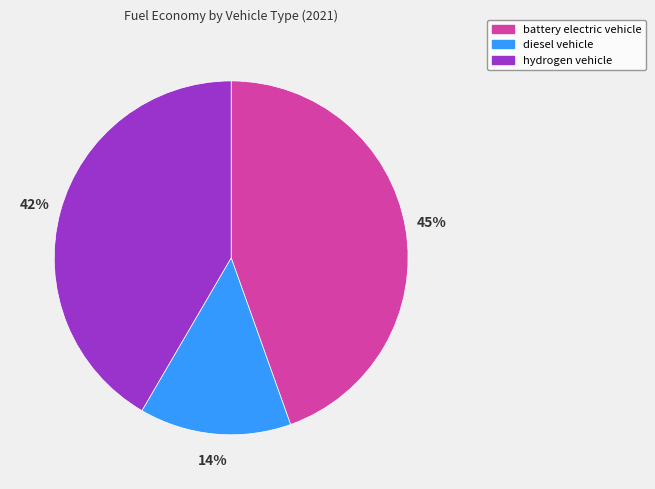

Does any single category account for the majority?

No